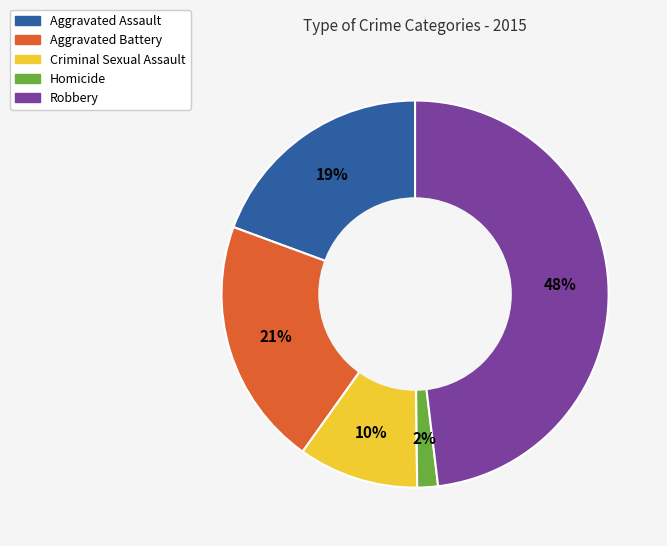

The Criminal Sexual Assault slice represents 10% of the pie. True or false?

True